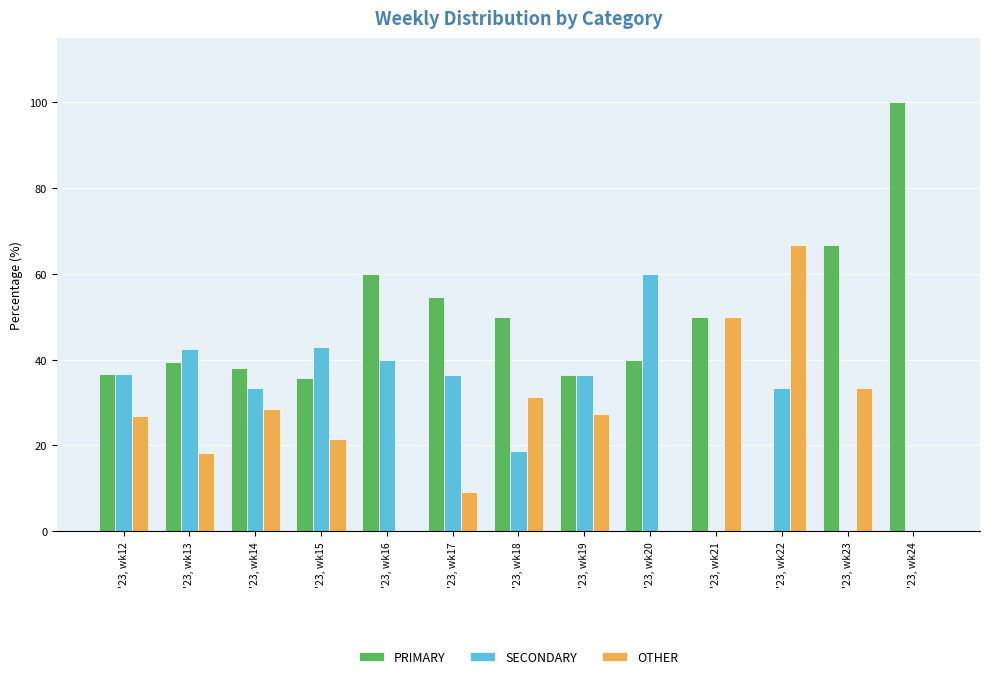

Which series has the largest range (max minus min)?

PRIMARY